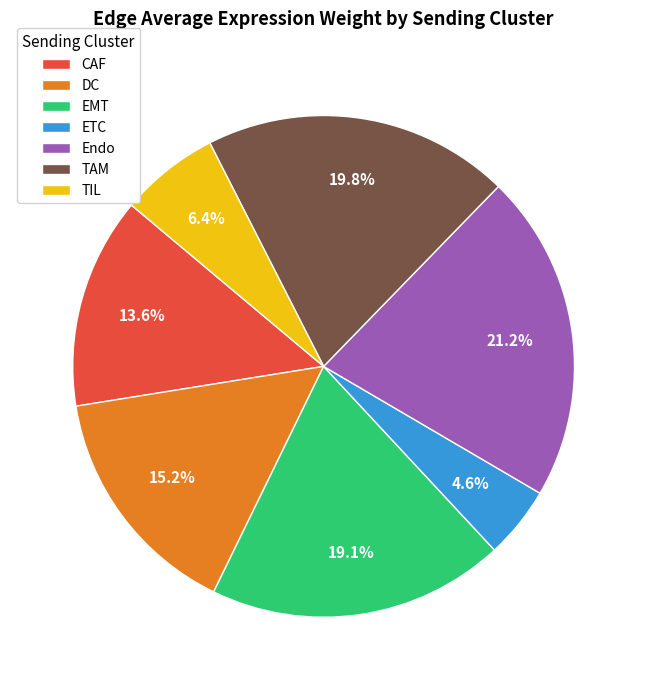

Rank the categories by value from lowest to highest.

ETC, TIL, CAF, DC, EMT, TAM, Endo